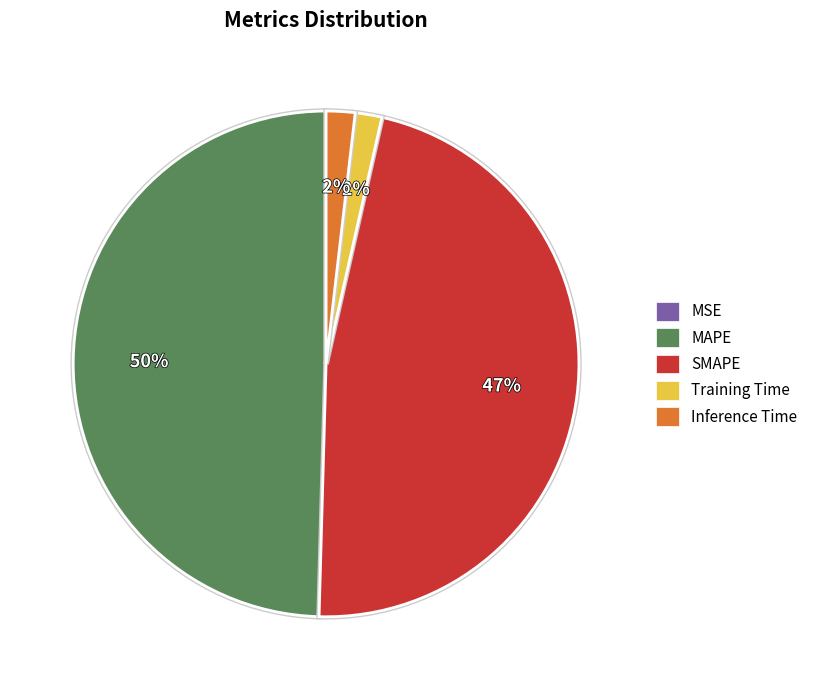

The Training Time slice represents 2% of the pie. True or false?

True